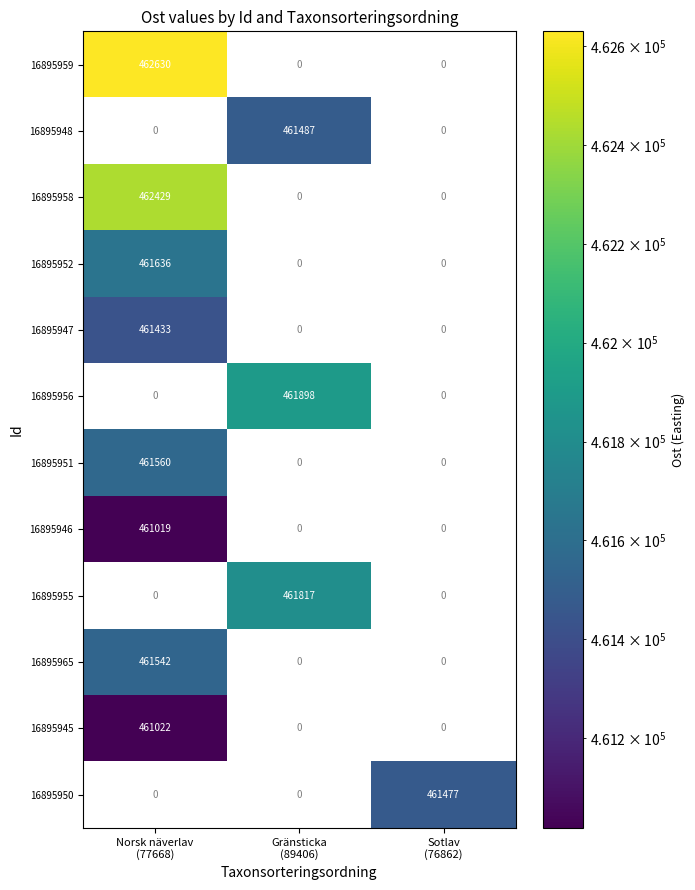

At how many categories does at least one series exceed 461346?

3